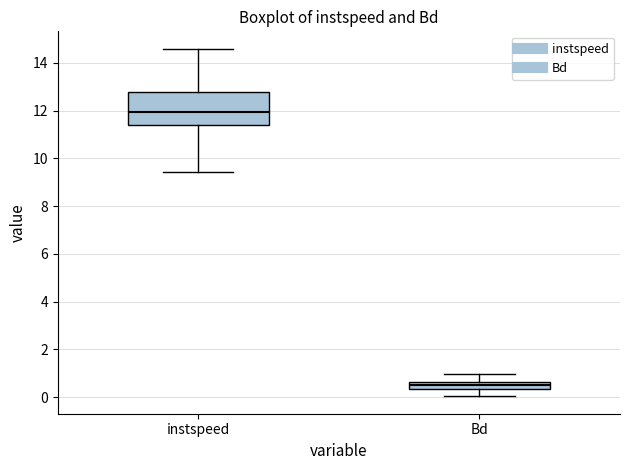

Which box is the tallest, from its lower edge to its upper edge?

instspeed